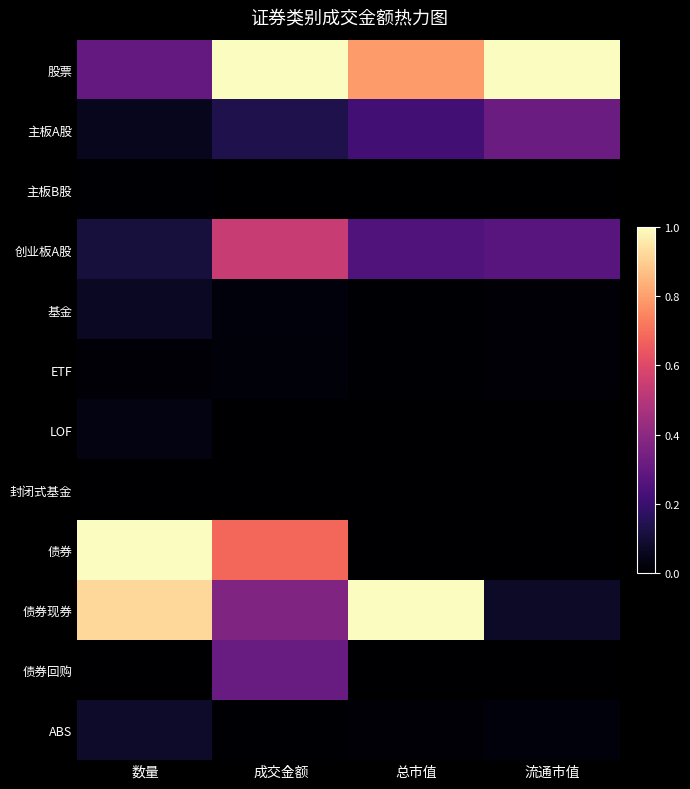

Reading left to right, list all the values displayed in this chart.

股票: 数量=0.3	成交金额=1.0	总市值=0.8	流通市值=1.0
主板A股: 数量=0.1	成交金额=0.1	总市值=0.2	流通市值=0.3
主板B股: 数量=0.0	成交金额=0.0	总市值=0.0	流通市值=0.0
创业板A股: 数量=0.1	成交金额=0.5	总市值=0.3	流通市值=0.3
基金: 数量=0.1	成交金额=0.0	总市值=0.0	流通市值=0.0
ETF: 数量=0.0	成交金额=0.0	总市值=0.0	流通市值=0.0
LOF: 数量=0.0	成交金额=0.0	总市值=0.0	流通市值=0.0
封闭式基金: 数量=0.0	成交金额=0.0	总市值=0.0	流通市值=0.0
债券: 数量=1.0	成交金额=0.7	总市值=0.0	流通市值=0.0
债券现券: 数量=0.9	成交金额=0.4	总市值=1.0	流通市值=0.1
债券回购: 数量=0.0	成交金额=0.3	总市值=0.0	流通市值=0.0
ABS: 数量=0.1	成交金额=0.0	总市值=0.0	流通市值=0.0